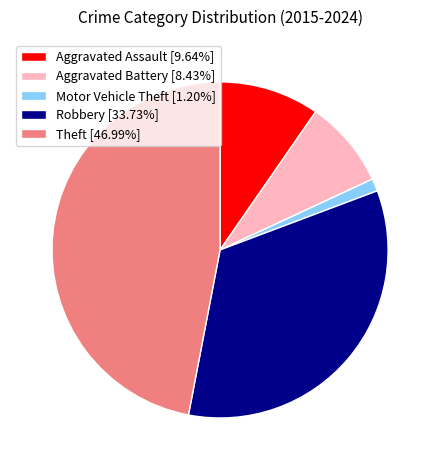

Which category has the smallest portion of the pie?

Motor Vehicle Theft